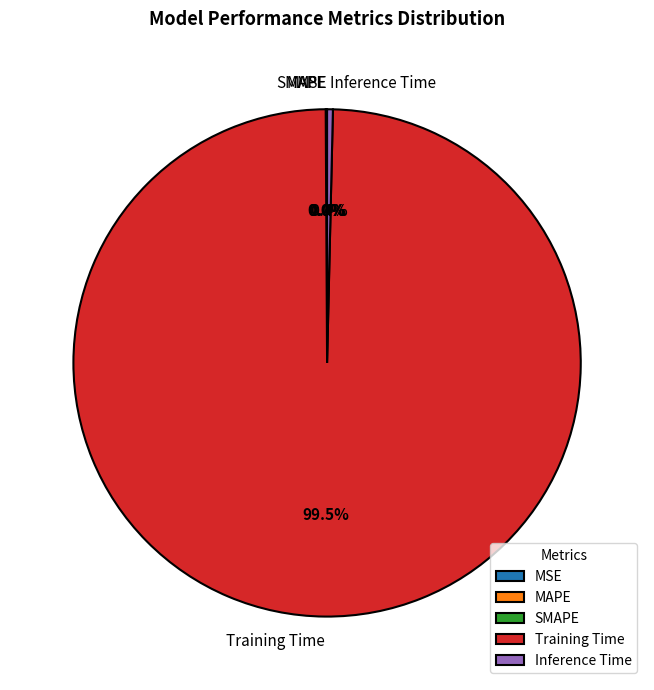

Is there any slice that represents more than half of the pie?

Yes